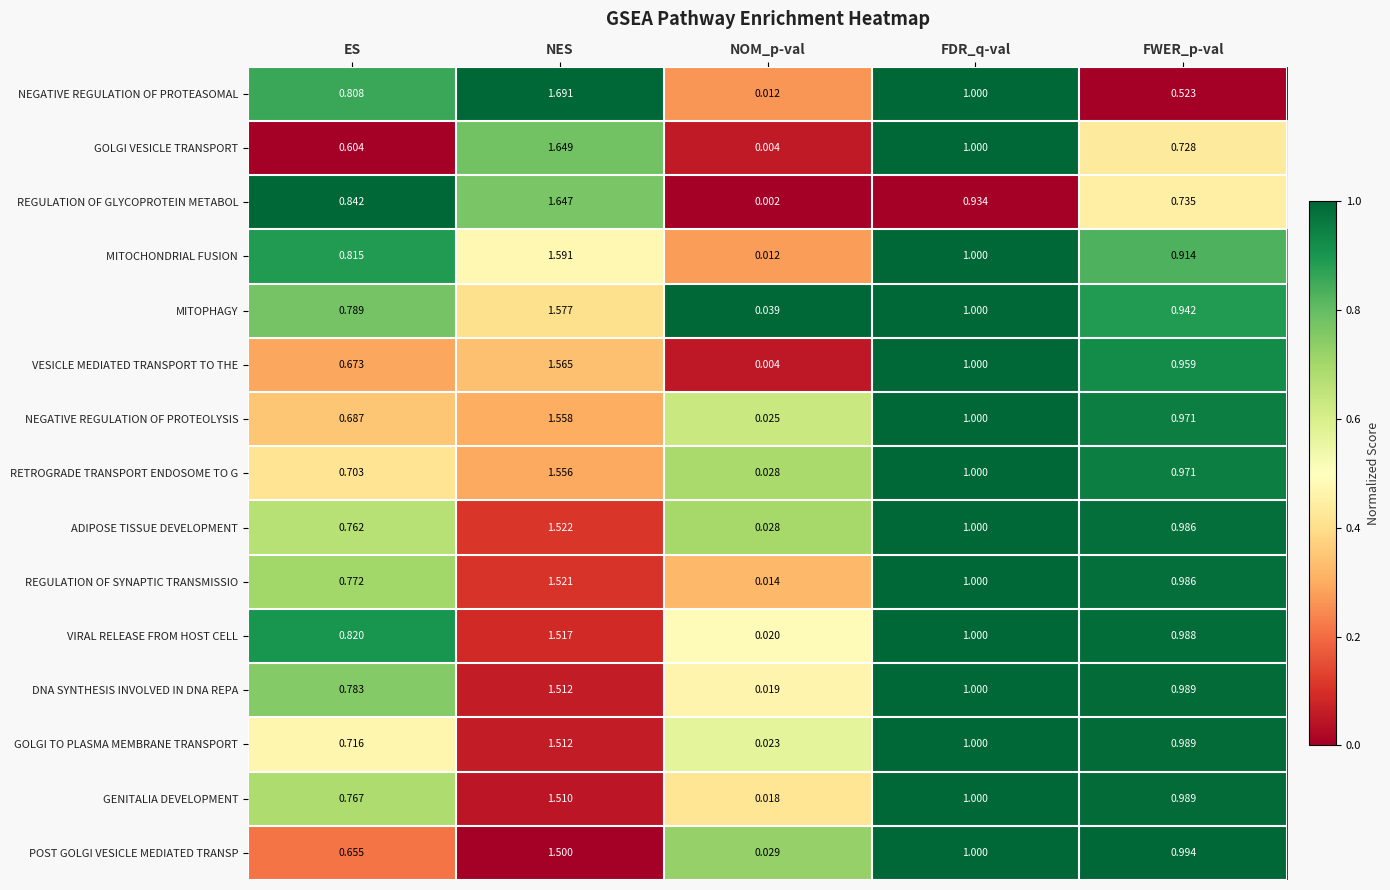

At which category is the sum across all series the highest?

NES